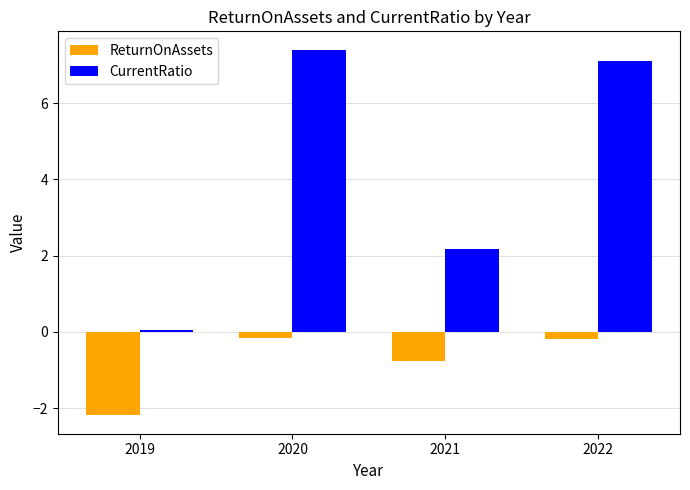

How many groups of bars are there?

4